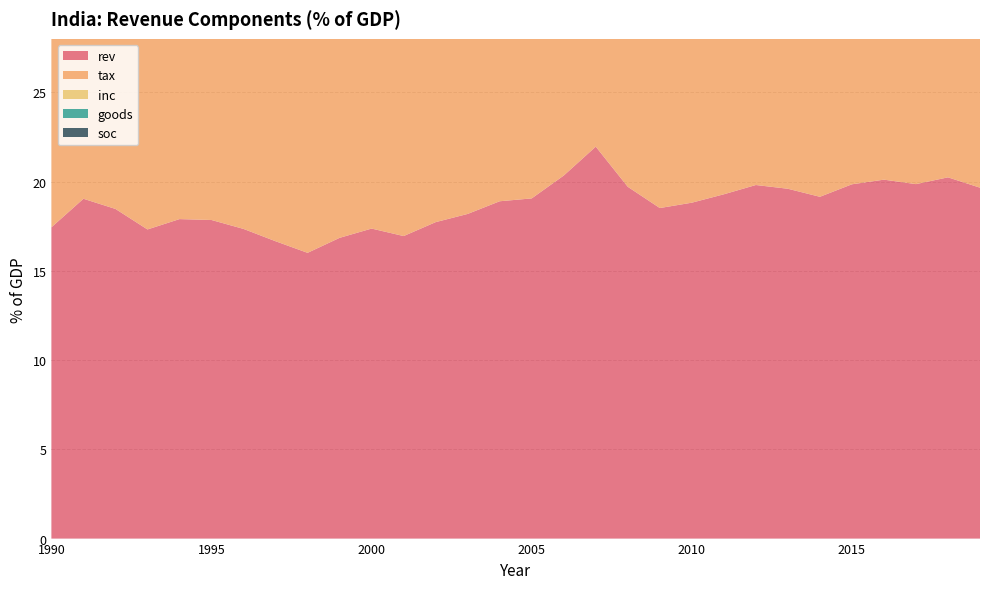

Reading left to right, what are all the values shown in this chart?

rev: 17.4	19.0	18.5	17.3	17.9	17.9	17.4	16.7	16.0	16.9	17.4	16.9	17.7	18.2	18.9	19.1	20.3	22.0	19.7	18.5	18.8	19.3	19.8	19.6	19.1	19.9	20.1	19.9	20.2	19.7
tax: 15.1	15.3	14.8	13.7	14.2	14.3	14.1	13.4	12.9	13.6	14.1	13.4	14.1	14.6	15.2	15.7	16.9	17.6	16.5	15.2	16.1	16.6	17.1	16.5	16.2	16.7	17.1	17.5	17.7	17.0
inc: 1.8	2.2	2.3	2.2	2.5	2.7	2.7	2.4	2.5	2.9	3.1	2.9	3.3	3.7	4.1	4.4	5.2	6.2	5.7	5.7	5.6	5.6	5.7	5.9	5.5	5.3	5.5	5.7	0.0	0.0
goods: 4.4	4.4	4.2	3.6	3.7	3.4	3.3	3.2	3.1	3.2	3.3	3.3	3.5	3.5	3.5	3.8	3.8	3.5	3.3	2.7	2.8	2.9	3.3	3.5	3.0	3.7	4.2	4.1	0.0	0.0
soc: 3.5	3.3	3.1	2.5	2.6	2.9	3.0	2.6	2.3	2.4	2.2	1.7	1.8	1.7	1.8	1.8	2.0	2.1	1.8	1.3	1.7	1.7	1.9	1.7	1.5	1.5	1.4	1.4	0.0	0.0